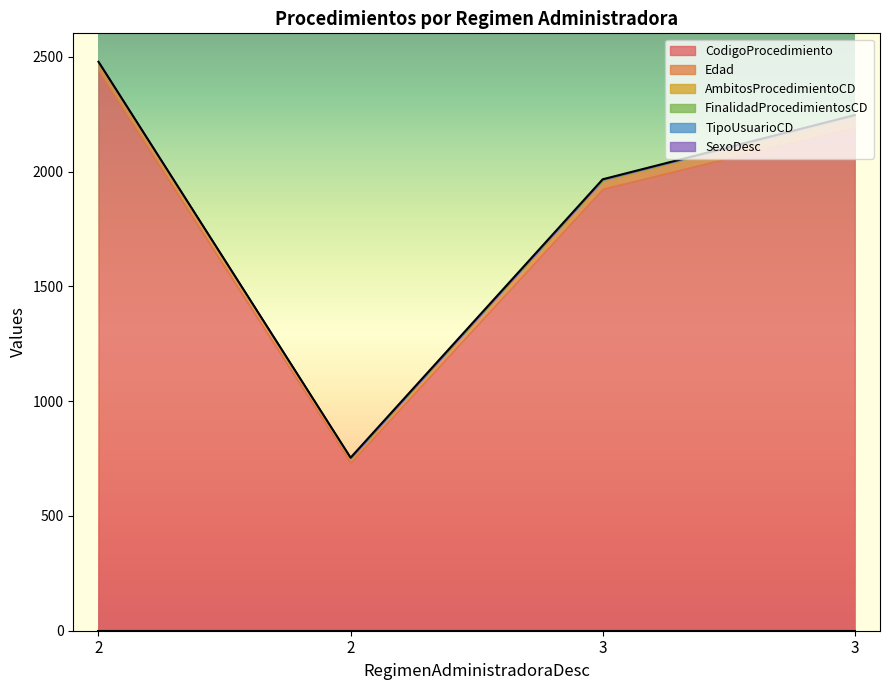

What is the difference between the maximum and minimum values in the FinalidadProcedimientosCD series?

1